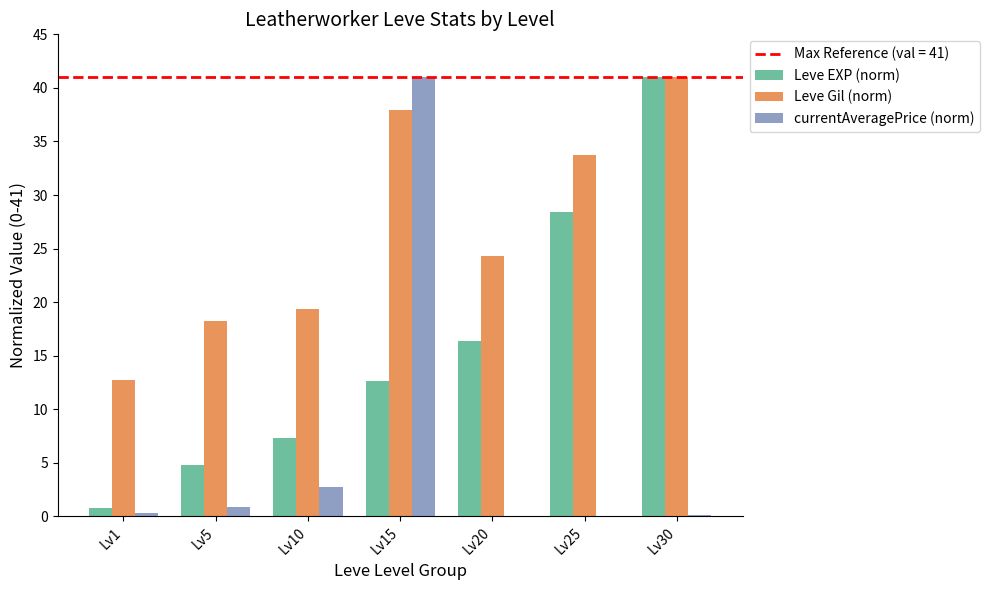

What value does the Leve Gil (norm) series have at Lv10?

19.4